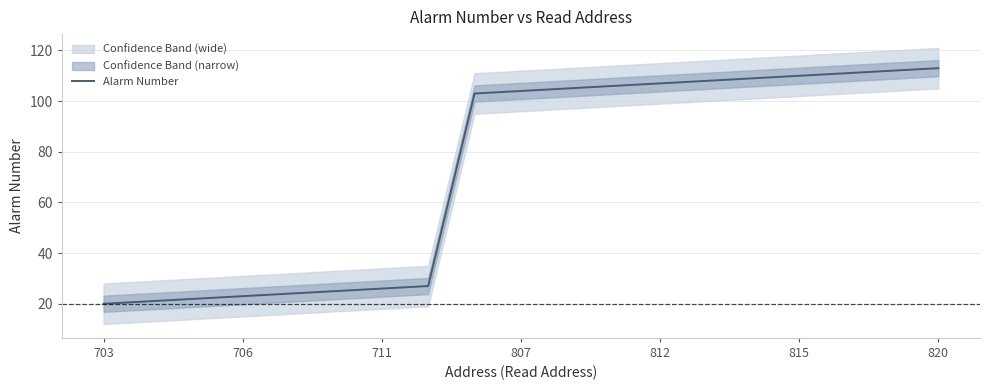

True or false: Alarm Number has a value of 26 at 711.

True